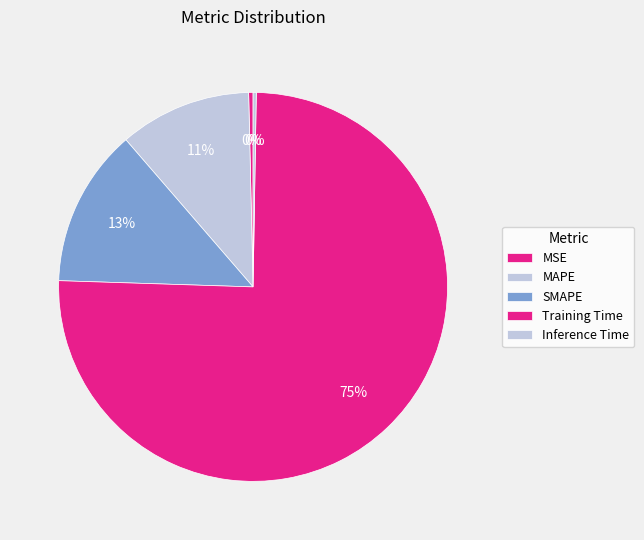

Count the number of slices in the pie.

5